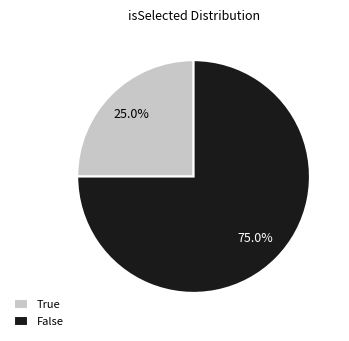

To the nearest percent, what is the average slice percentage?

50%